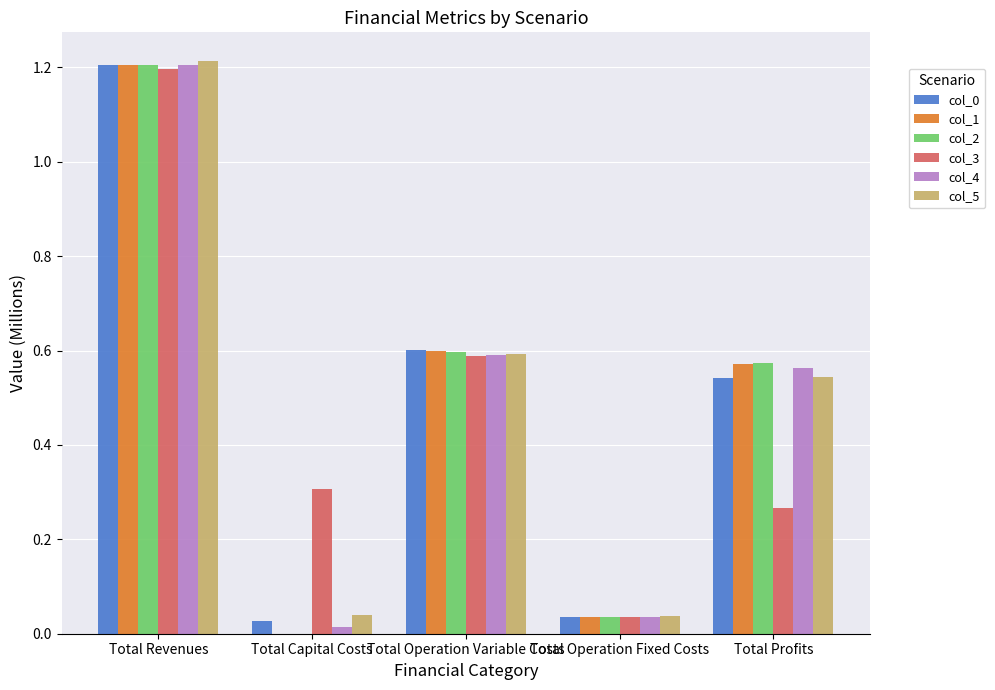

How many data points does each series have?

5